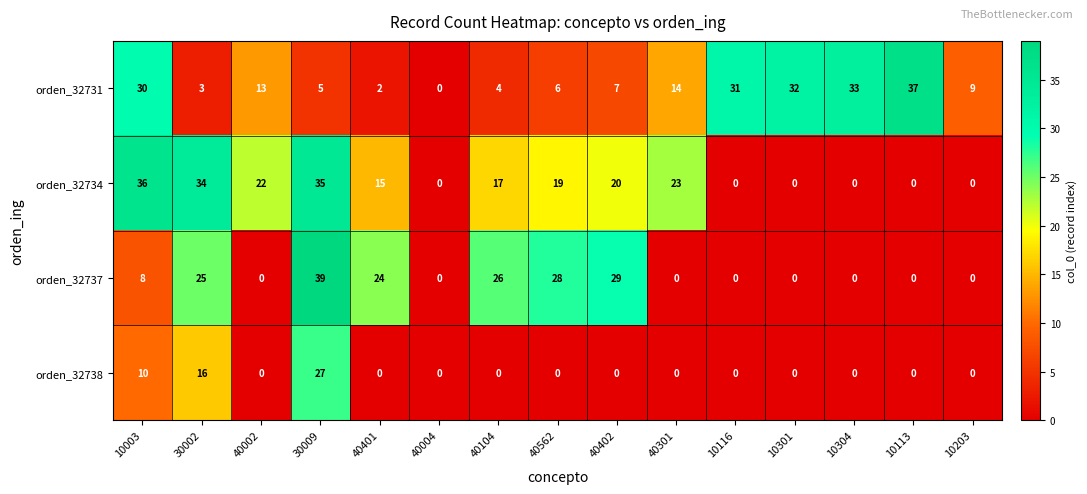

What is the difference between the highest and lowest values at 40562?

28